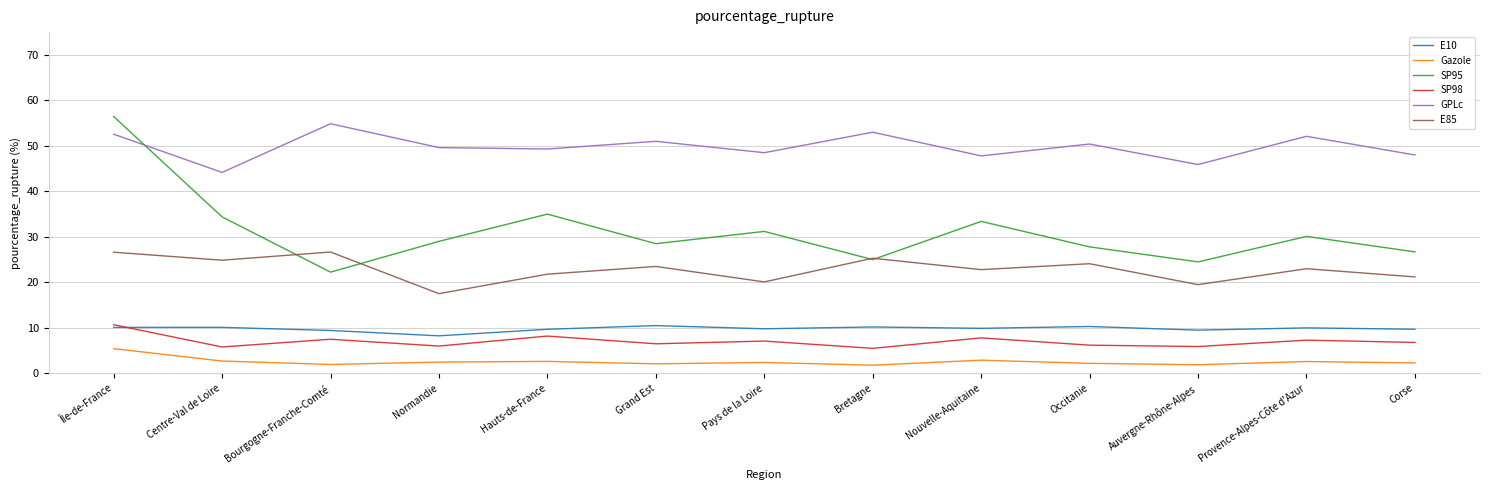

Between Île-de-France and Centre-Val de Loire, which series saw the biggest shift?

SP95